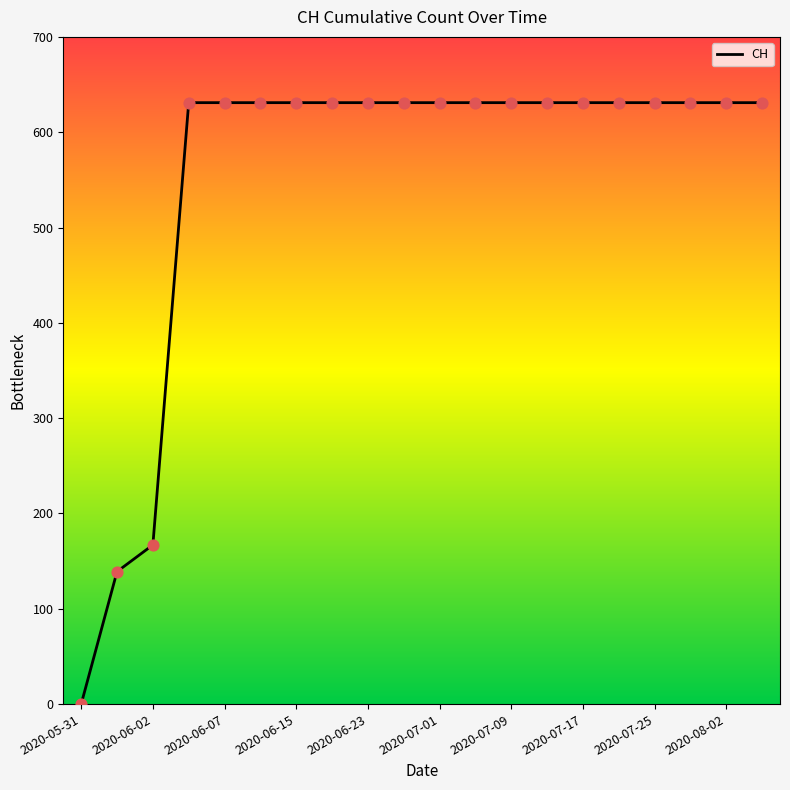

What is the difference between the maximum and minimum values?

631